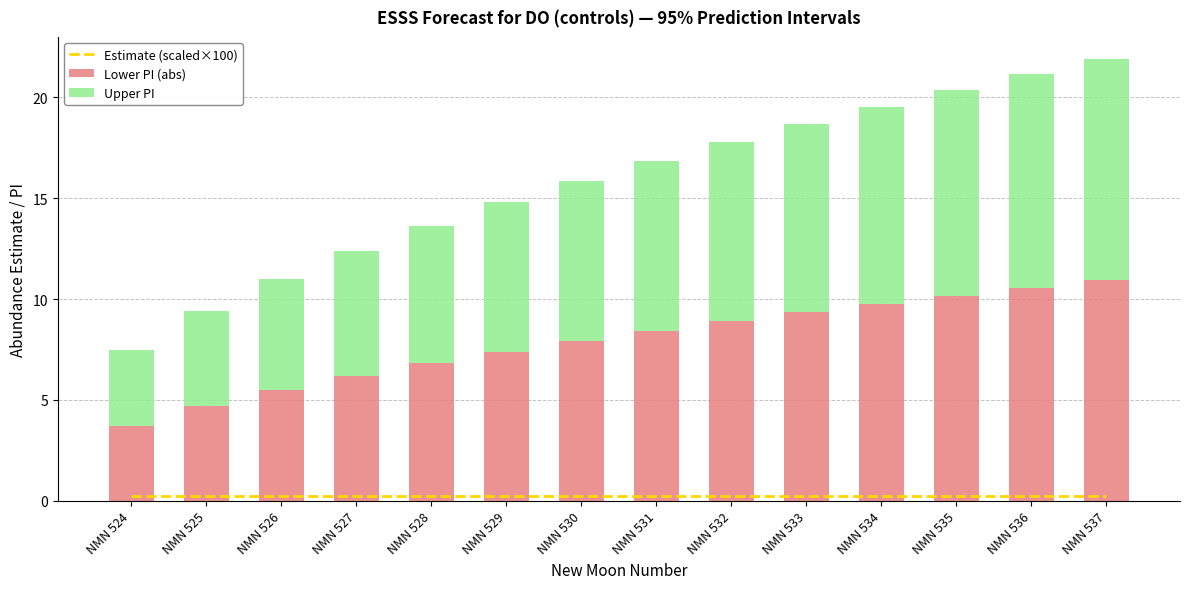

Reading left to right, list all the values displayed in this chart.

Estimate (scaled×100): 0.2	0.2	0.2	0.2	0.2	0.2	0.2	0.2	0.2	0.2	0.2	0.2	0.2	0.2
Lower PI (abs): 3.7	4.7	5.5	6.2	6.8	7.4	7.9	8.4	8.9	9.3	9.8	10.2	10.6	10.9
Upper PI: 3.7	4.7	5.5	6.2	6.8	7.4	7.9	8.4	8.9	9.3	9.8	10.2	10.6	10.9